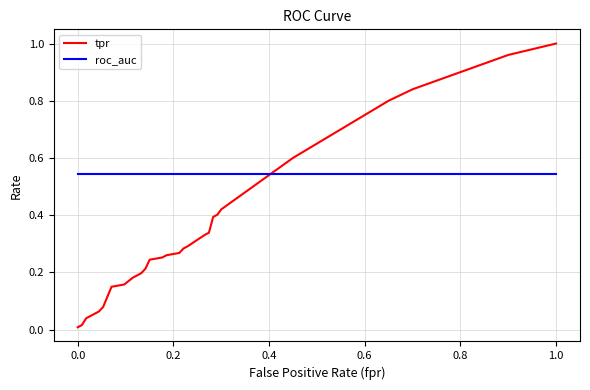

Which series has the largest total across all categories?

roc_auc